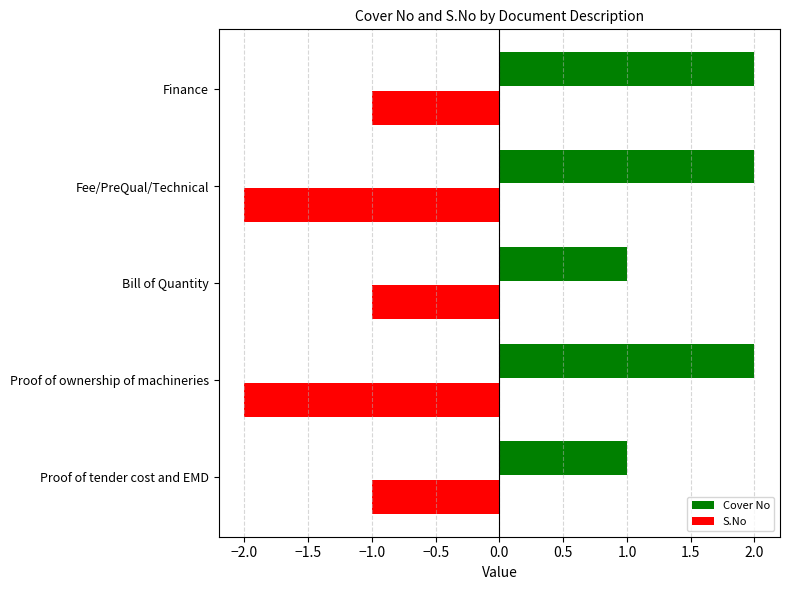

What is the sum of all S.No values?

-7